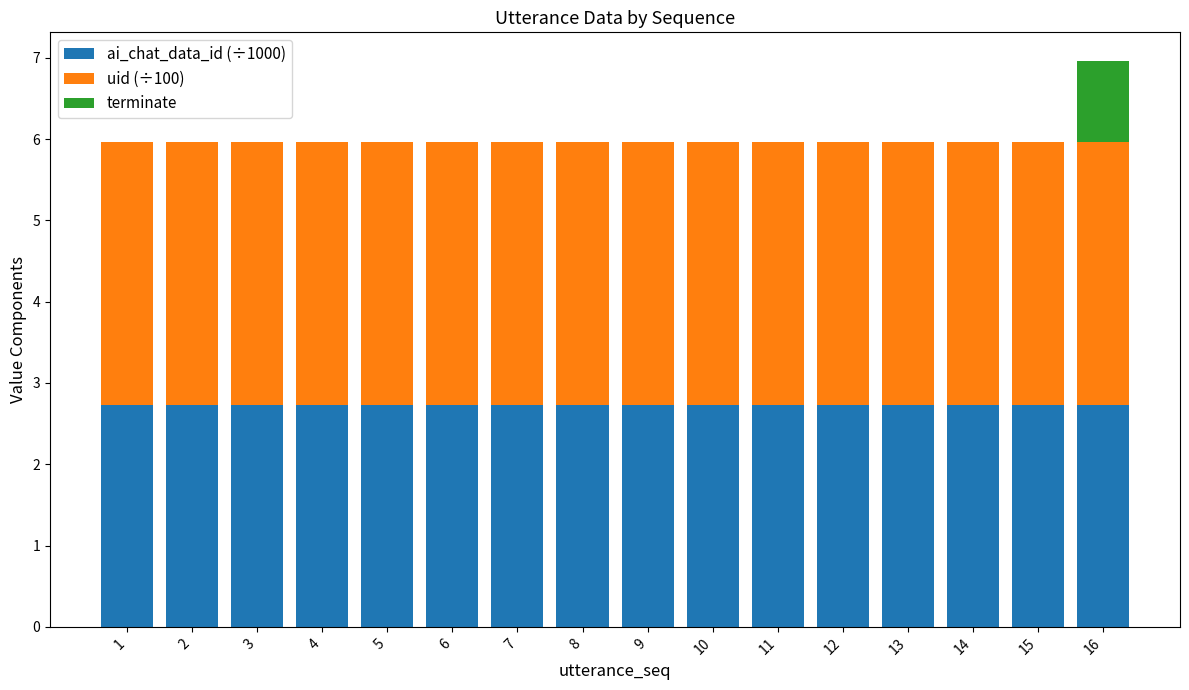

What is the highest value of the ai_chat_data_id (÷1000) series?

2.7